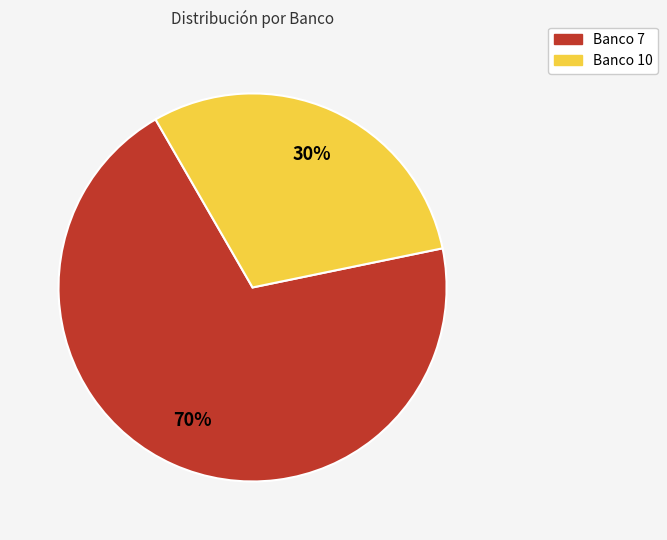

To the nearest percent, what is the average slice percentage?

50%